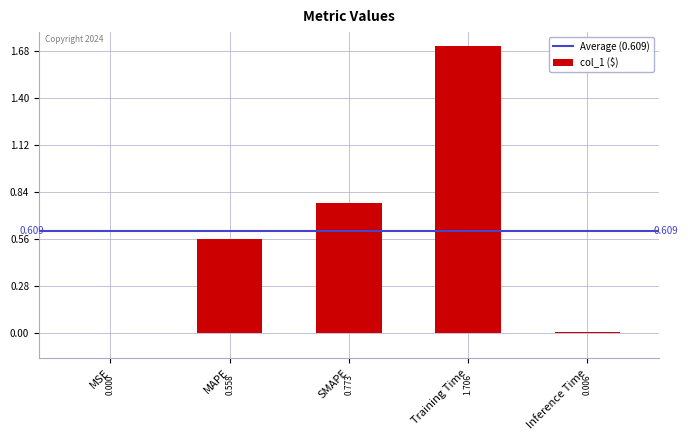

What is the sum of all values?

3.0